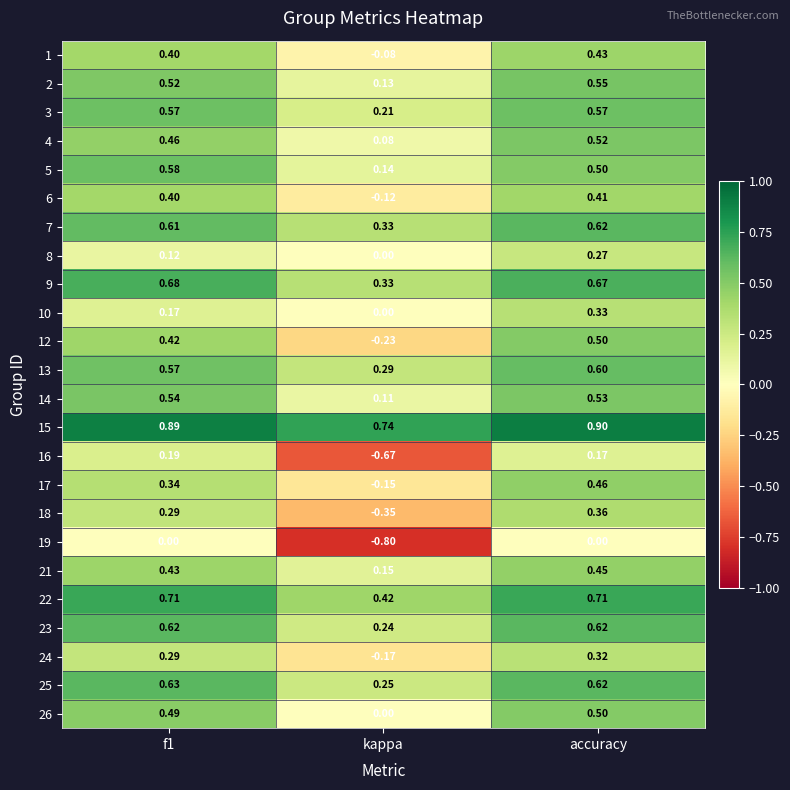

What is the difference between the highest and lowest values at accuracy?

0.9